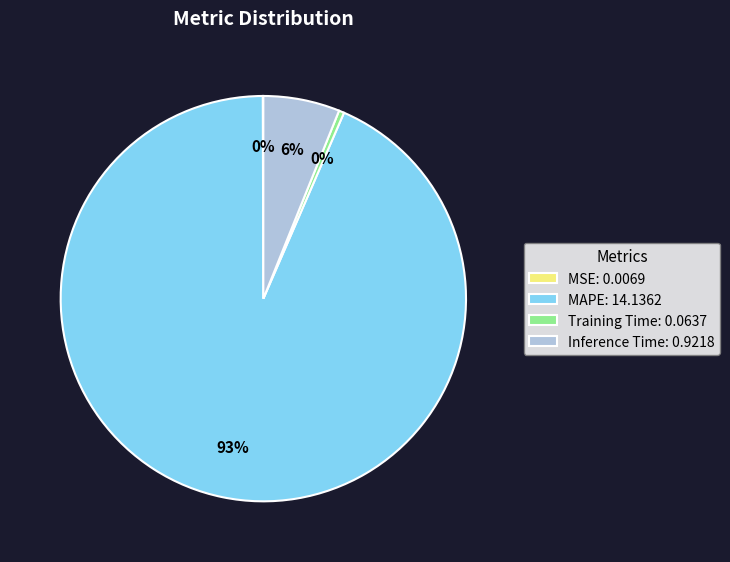

True or false: MAPE: 14.1362 accounts for 81% of the total.

False